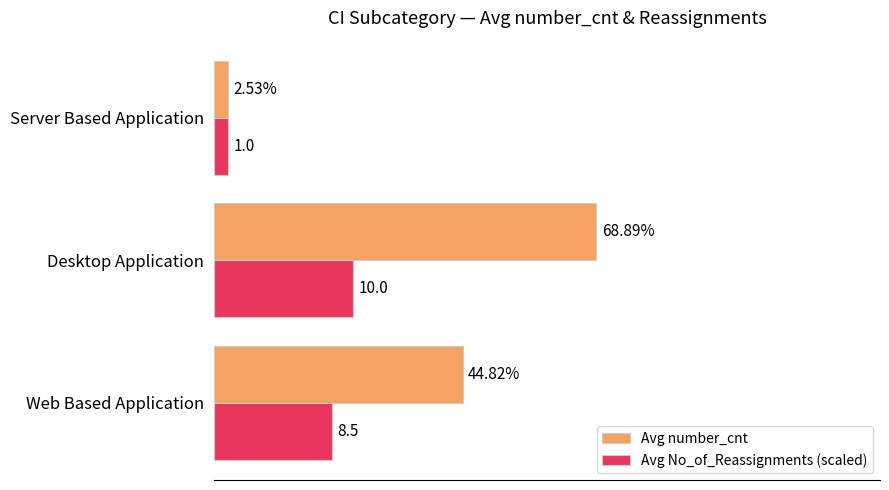

What are all the series names shown in the legend?

Avg number_cnt, Avg No_of_Reassignments (scaled)